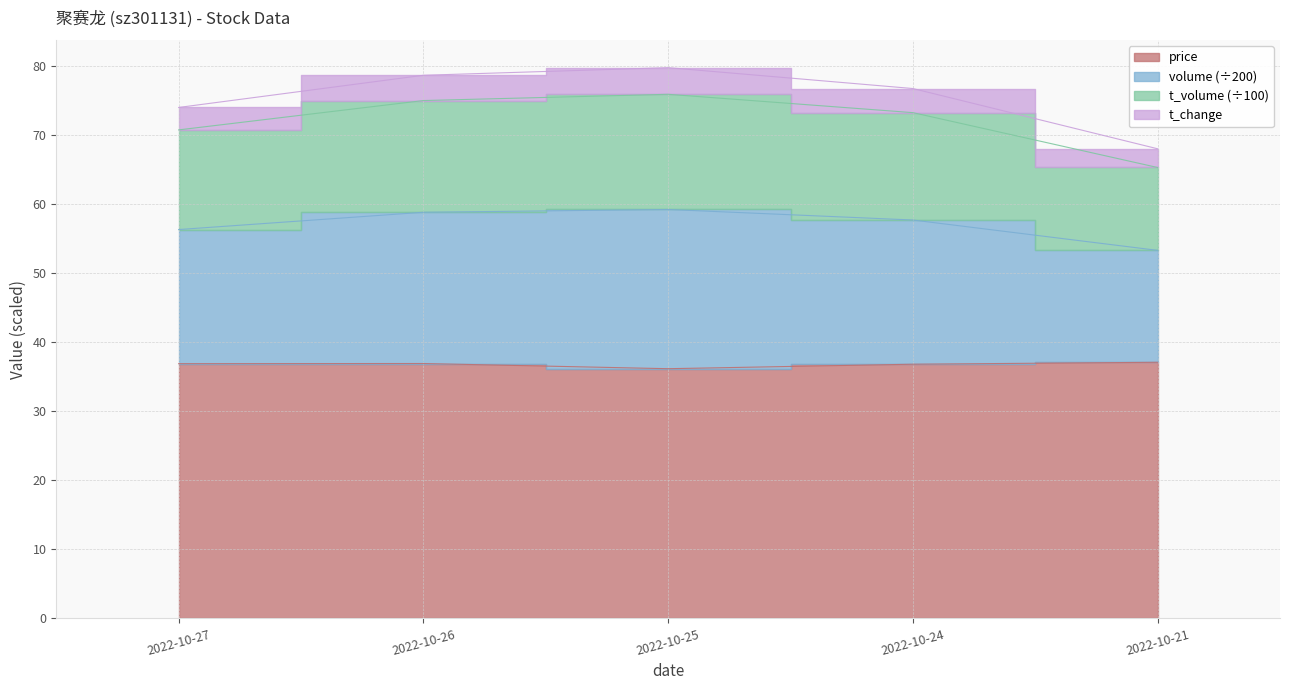

Rank the categories by volume value from highest to lowest.

2022-10-25, 2022-10-26, 2022-10-24, 2022-10-27, 2022-10-21